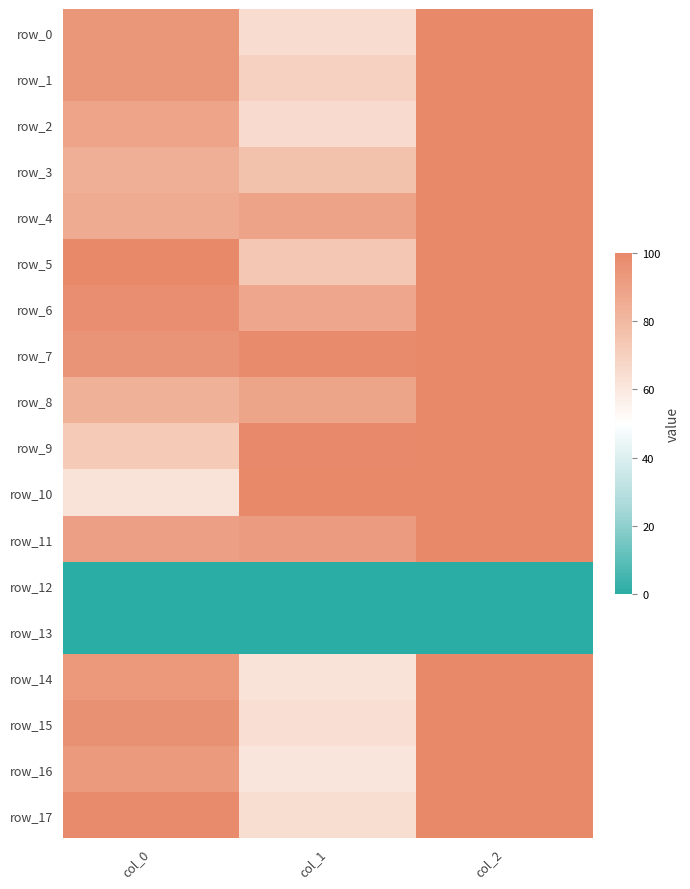

Which series has the largest range (max minus min)?

row_16